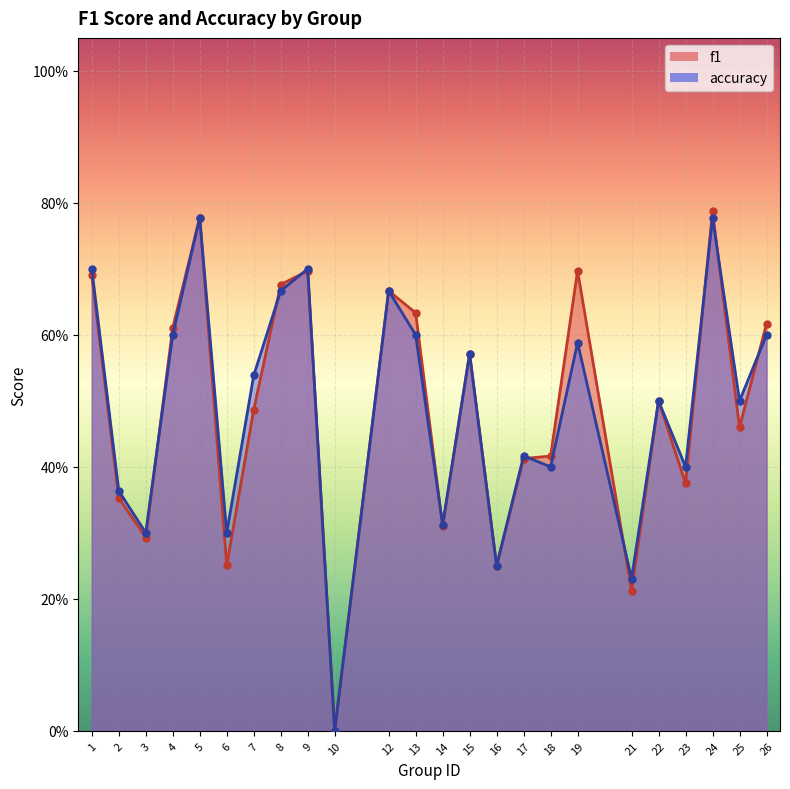

Rank the categories by accuracy value from lowest to highest.

10, 21, 16, 3, 6, 14, 2, 18, 23, 17, 22, 25, 7, 15, 19, 4, 13, 26, 8, 12, 1, 9, 5, 24